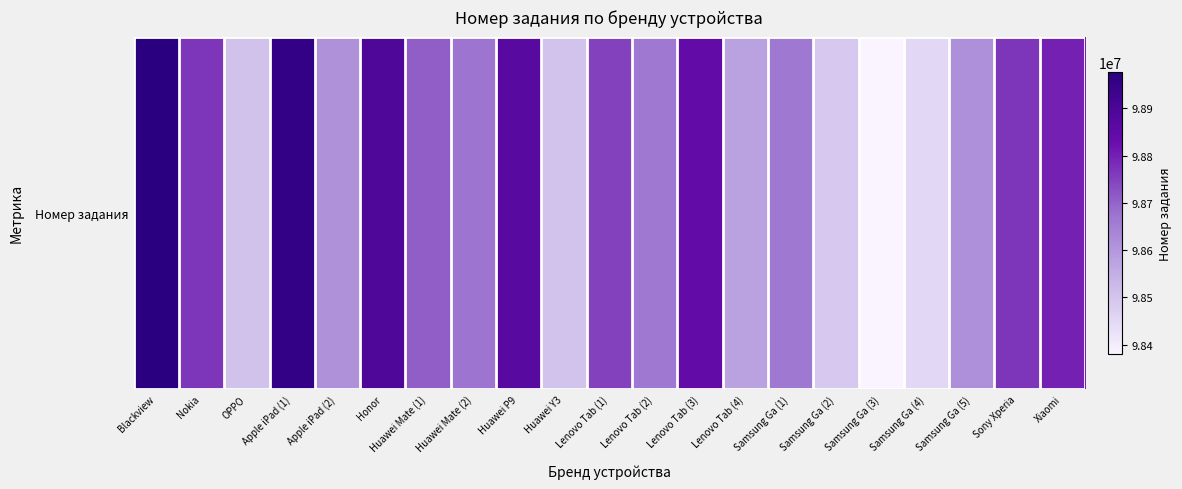

Rank the categories by value from highest to lowest.

Blackview, Apple iPad (1), Honor, Huawei P9, Lenovo Tab (3), Xiaomi, Nokia, Sony Xperia, Lenovo Tab (1), Huawei Mate (1), Huawei Mate (2), Samsung Ga (1), Lenovo Tab (2), Samsung Ga (5), Apple iPad (2), Lenovo Tab (4), OPPO, Huawei Y3, Samsung Ga (2), Samsung Ga (4), Samsung Ga (3)